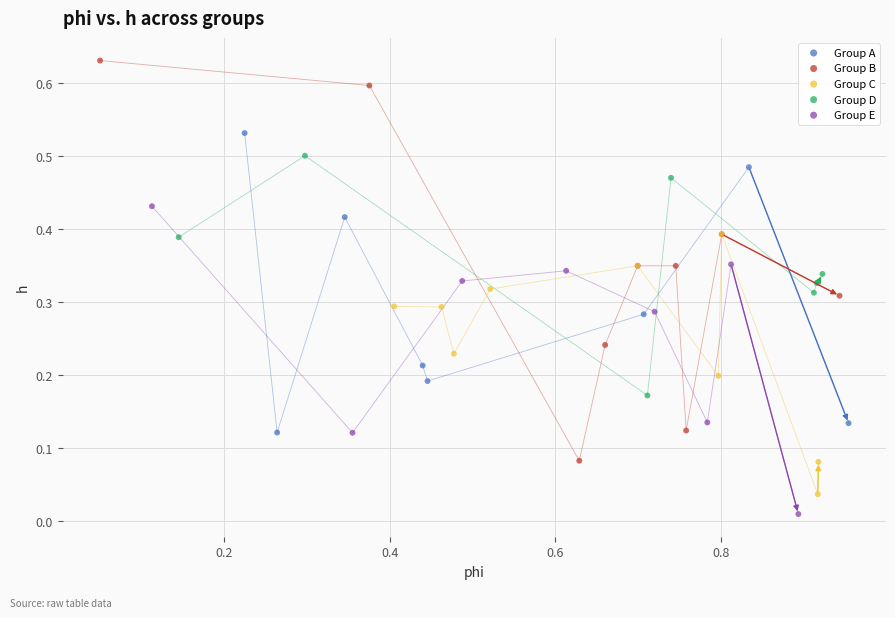

Which series reaches the maximum Y coordinate?

Group B